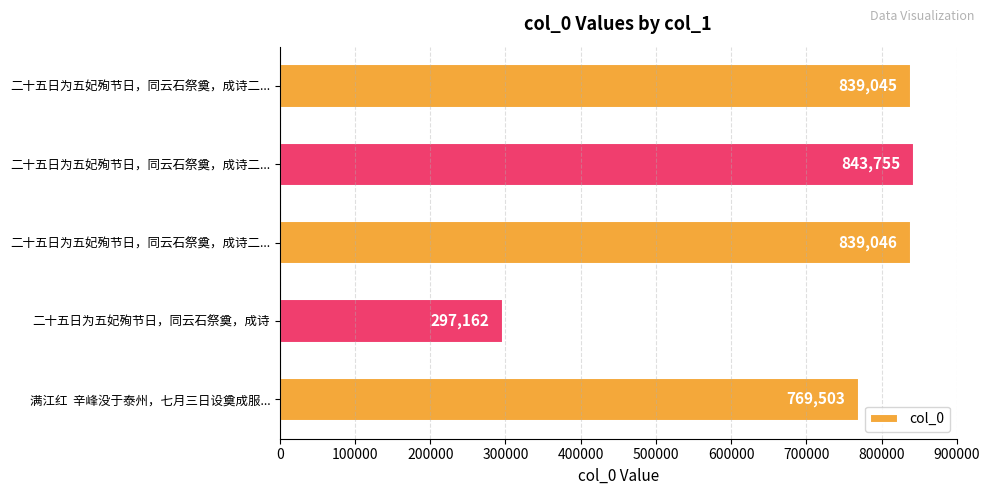

What is the maximum value shown in the chart?

843755